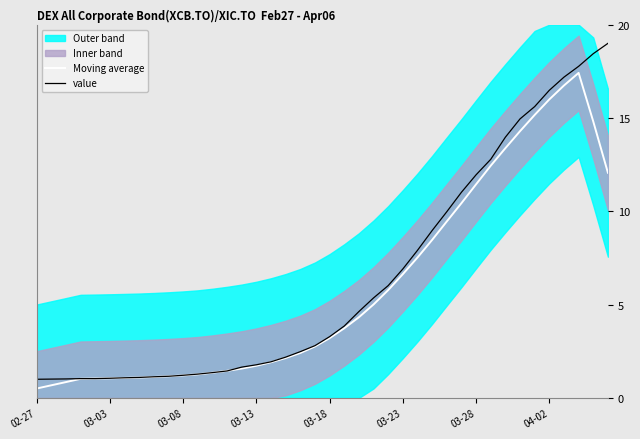

How many data points in Moving average are less than 3?

20